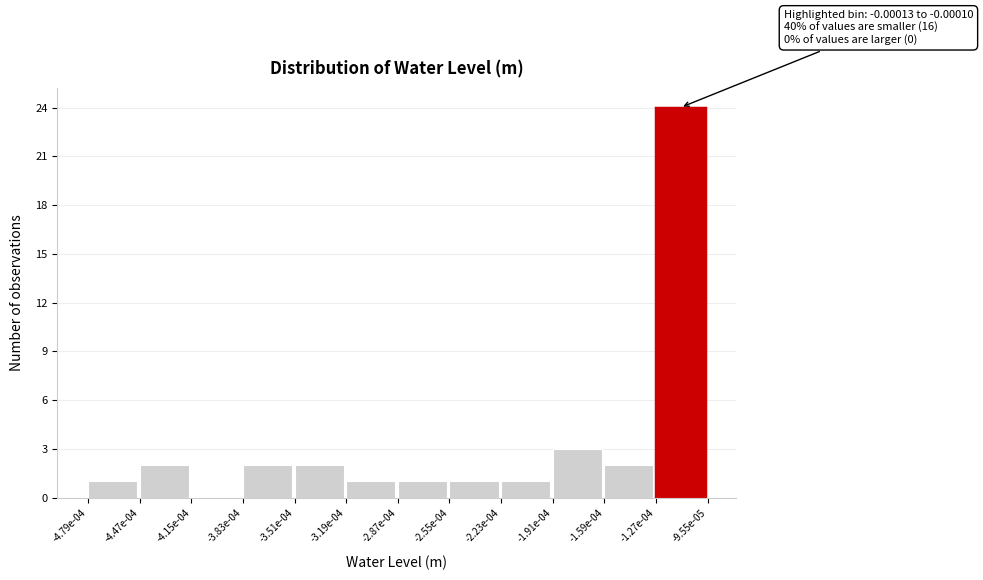

Reading right to left, list all the values displayed in this chart.

-1.27e-04=24	-1.59e-04=2	-1.91e-04=3	-2.23e-04=1	-2.55e-04=1	-2.87e-04=1	-3.19e-04=1	-3.51e-04=2	-3.83e-04=2	-4.15e-04=0	-4.47e-04=2	-4.79e-04=1